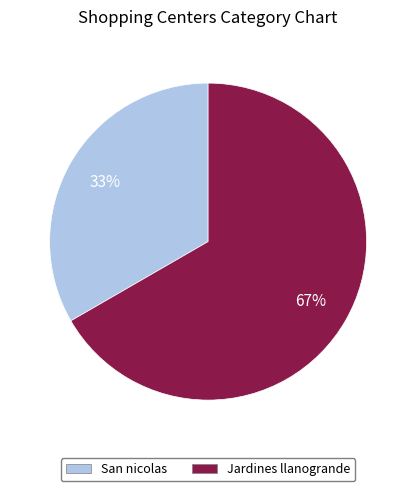

Is the sum of San nicolas and Jardines llanogrande greater than half?

Yes